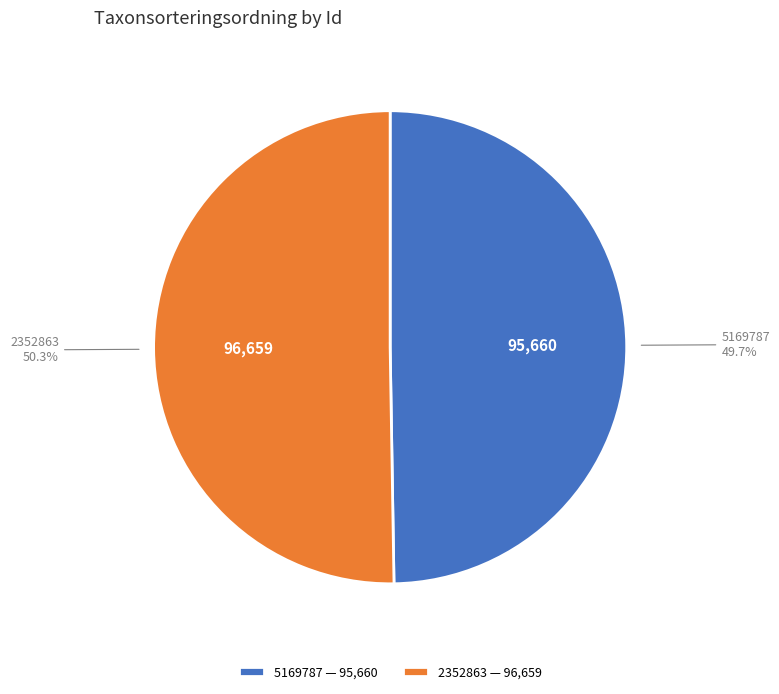

Combined, do 2352863 and 5169787 account for over 50%?

Yes